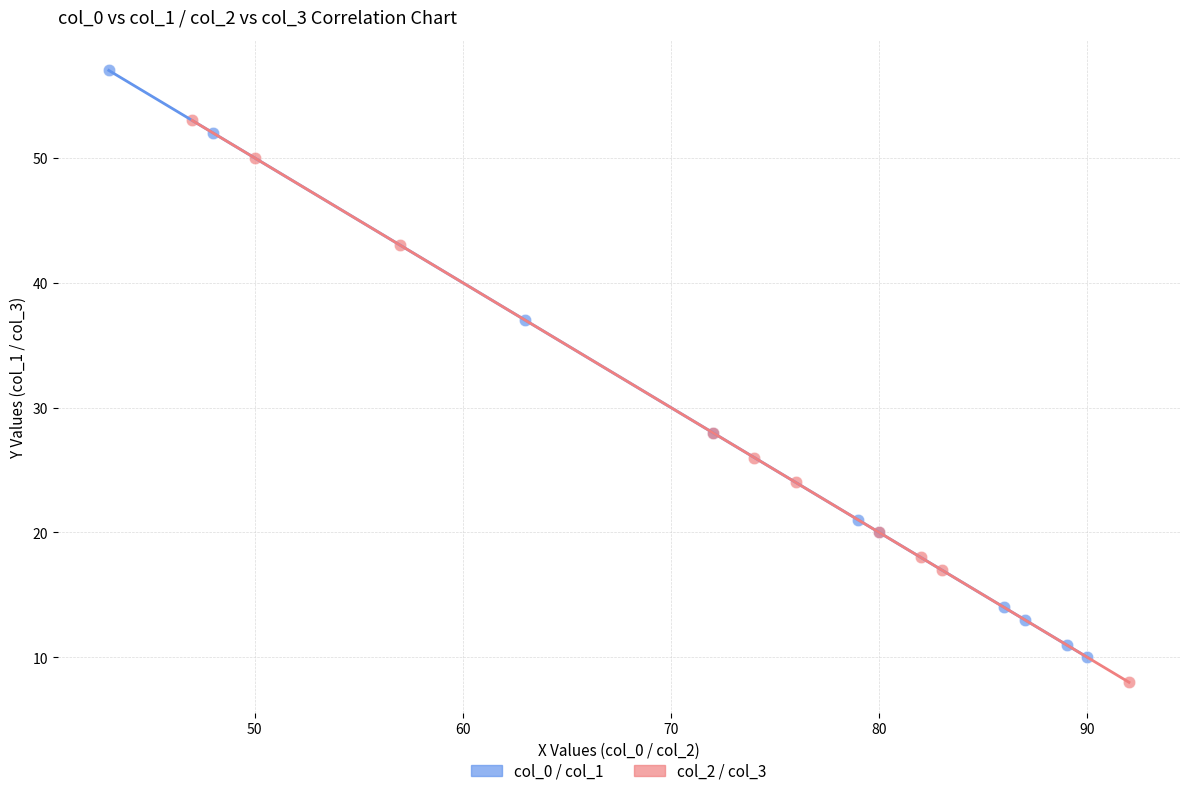

Which series contains the highest Y value?

col_0 / col_1